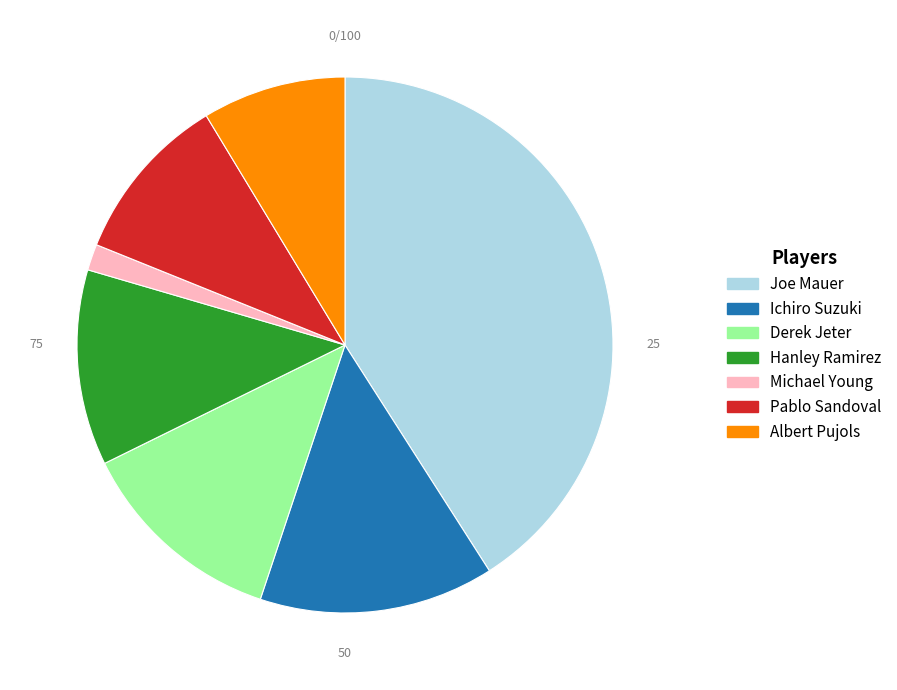

Which has a higher value, Derek Jeter or Joe Mauer?

Joe Mauer